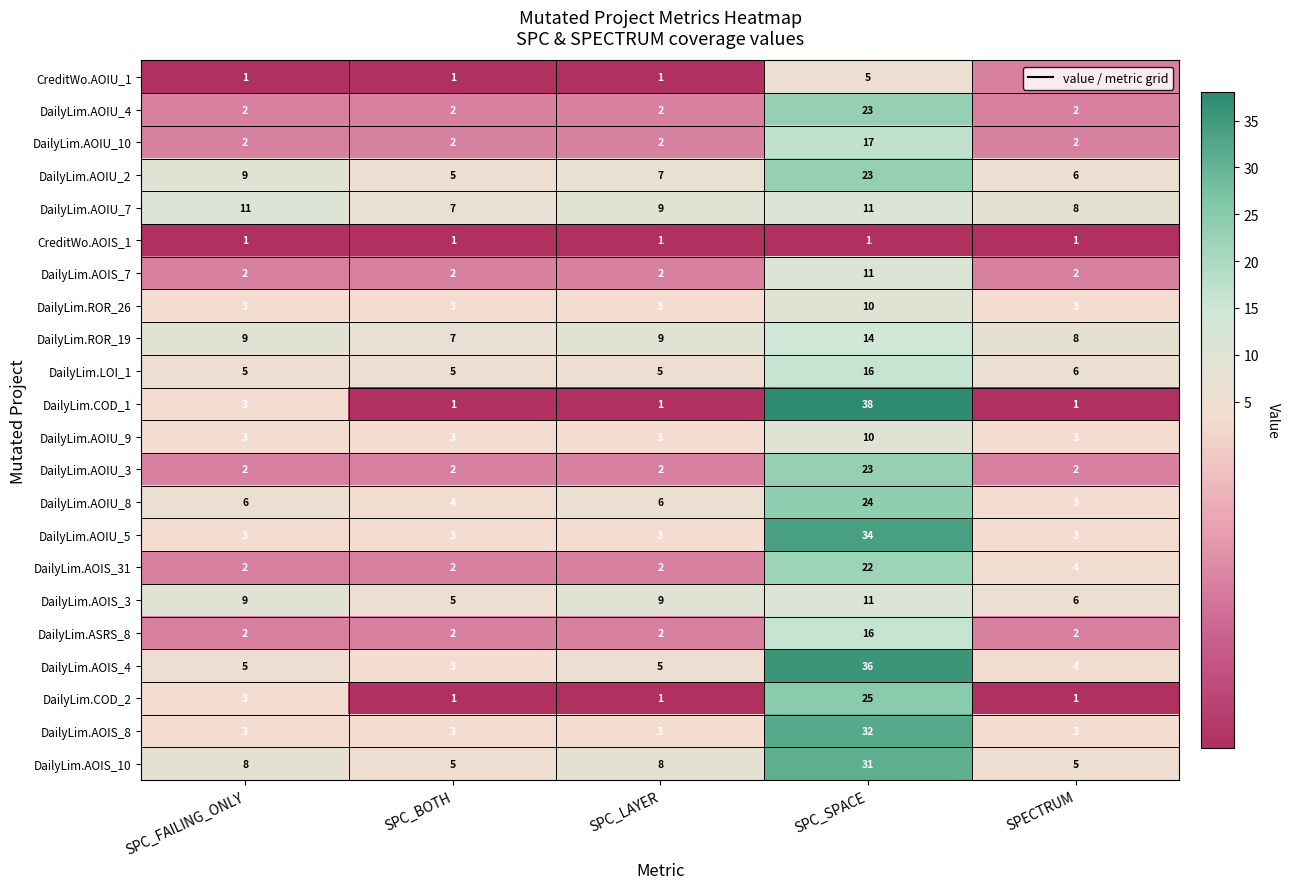

How many DailyLim.AOIS_7 values are between 2 and 3?

4